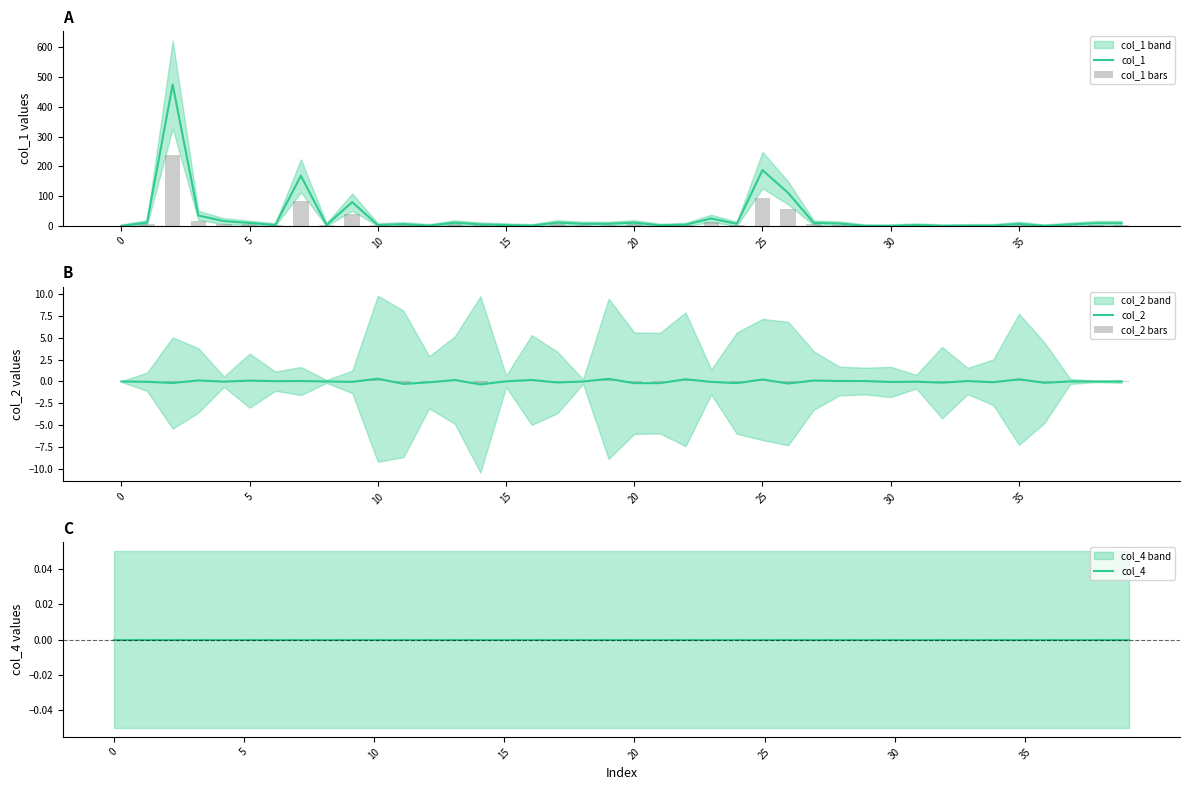

What is the difference between the maximum and minimum values in the col_1 series?

474.7